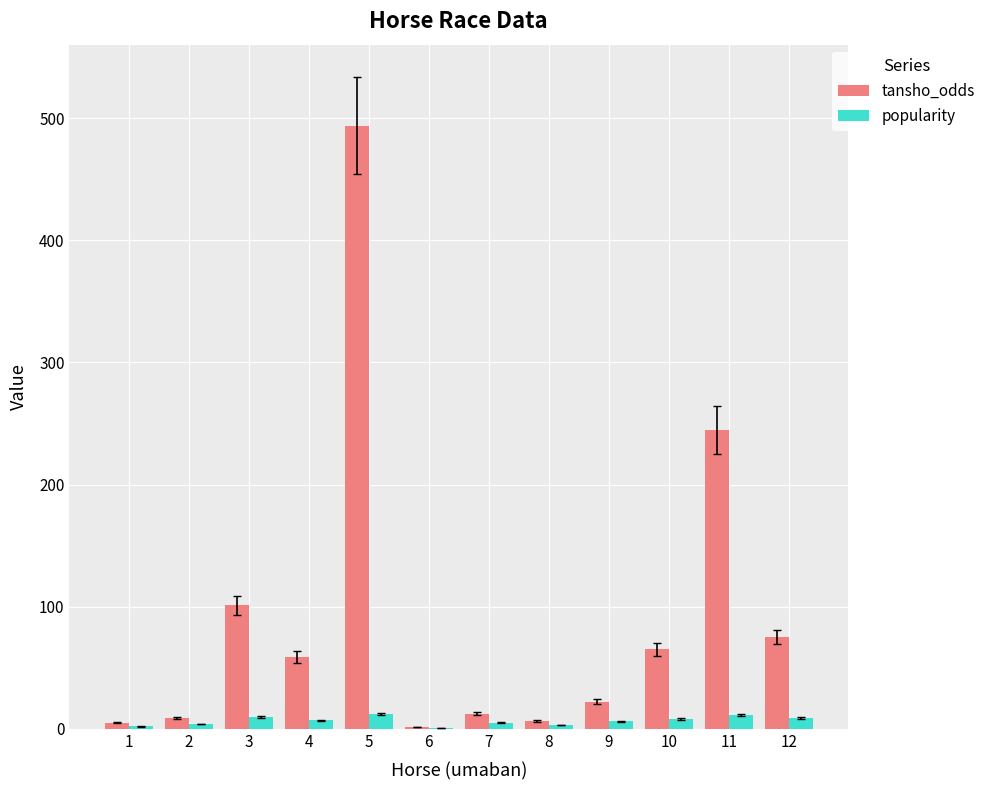

What are all the series names shown in the legend?

tansho_odds, popularity